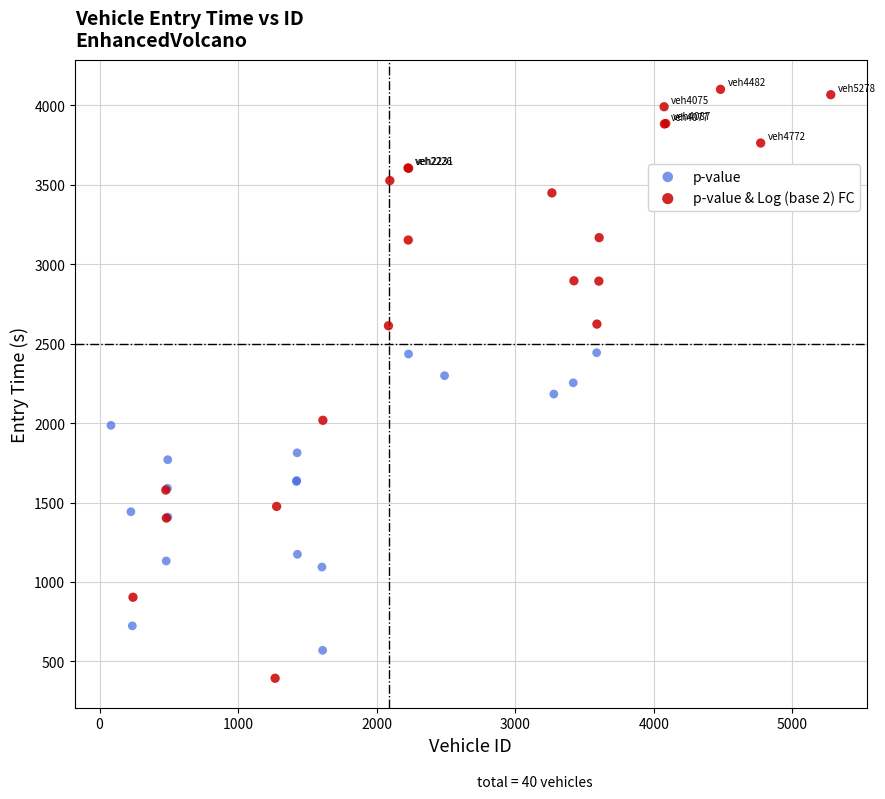

Which series has the largest Y range (max minus min)?

p-value & Log (base 2) FC